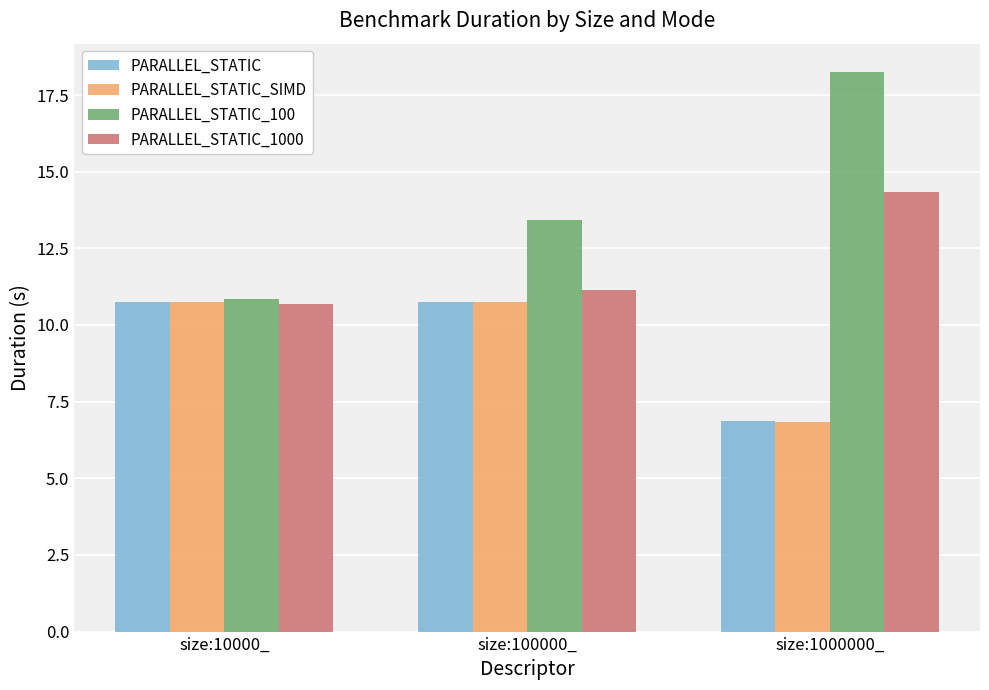

Does the chart contain stacked bars?

No